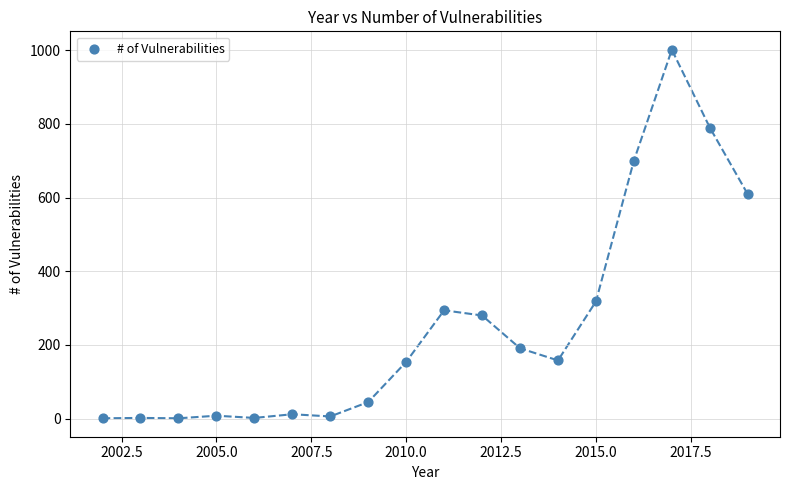

What is the range of X values (max minus min)?

17